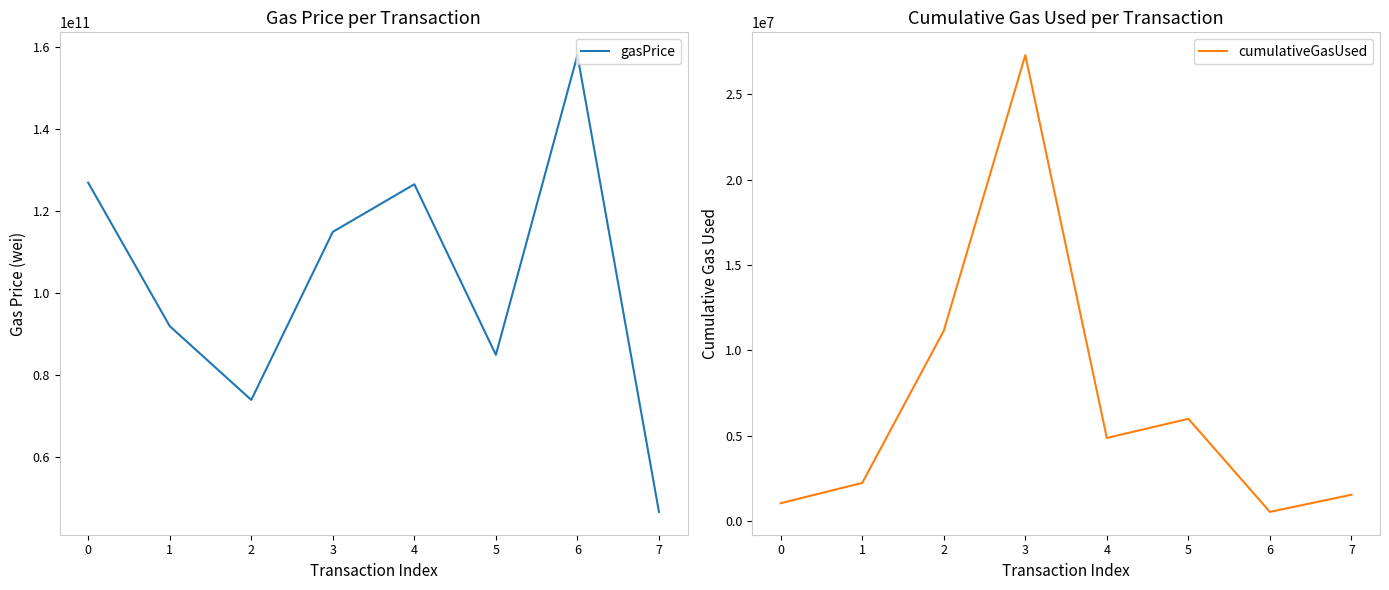

Which series has the widest spread of values?

gasPrice